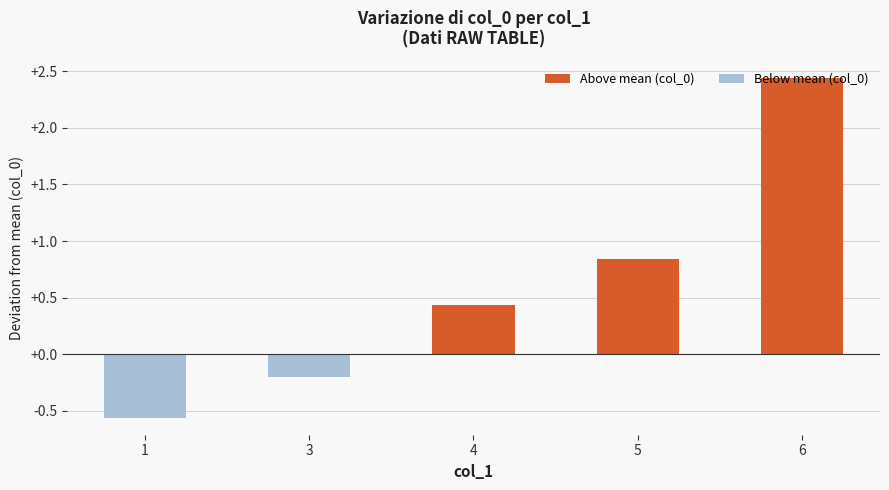

Which category has the highest value across all series?

6